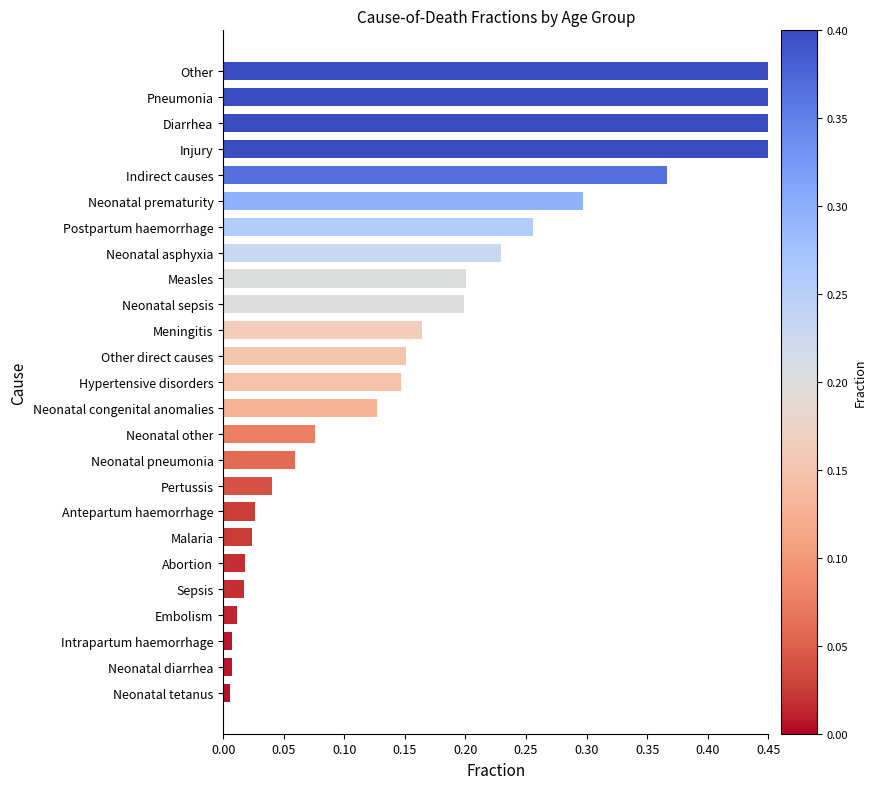

Reading right to left, extract all data points from this chart.

1.2	1.2	0.6	0.6	0.4	0.3	0.3	0.2	0.2	0.2	0.2	0.2	0.1	0.1	0.1	0.1	0.0	0.0	0.0	0.0	0.0	0.0	0.0	0.0	0.0